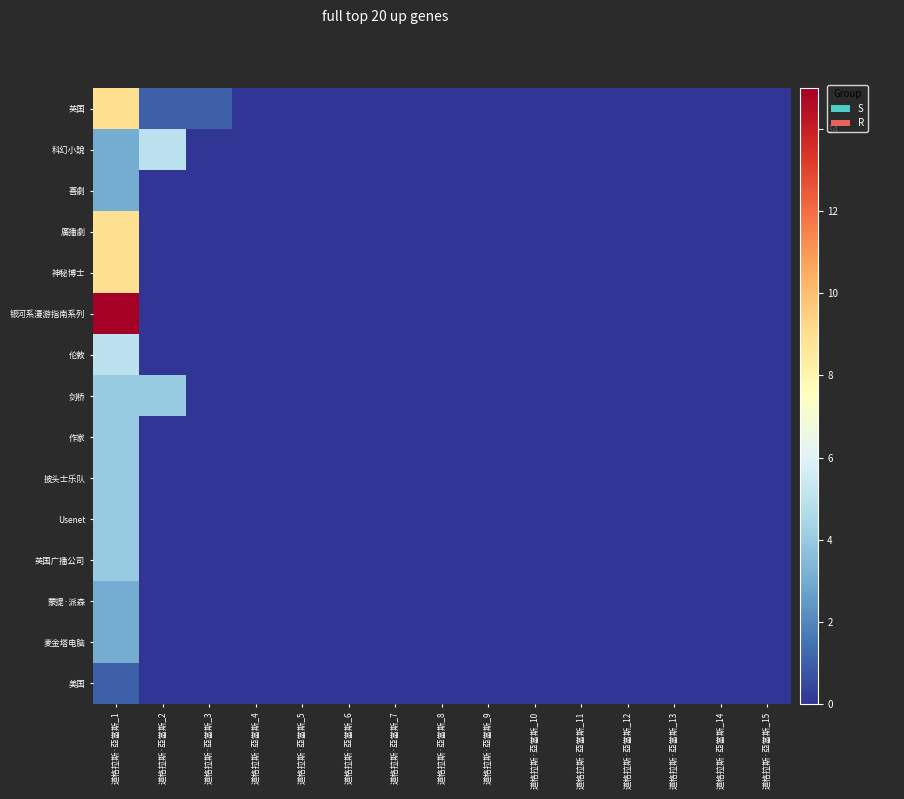

Reading right to left, transcribe all the data shown in this chart.

英国: 道格拉斯·亞當斯_15=0	道格拉斯·亞當斯_14=0	道格拉斯·亞當斯_13=0	道格拉斯·亞當斯_12=0	道格拉斯·亞當斯_11=0	道格拉斯·亞當斯_10=0	道格拉斯·亞當斯_9=0	道格拉斯·亞當斯_8=0	道格拉斯·亞當斯_7=0	道格拉斯·亞當斯_6=0	道格拉斯·亞當斯_5=0	道格拉斯·亞當斯_4=0	道格拉斯·亞當斯_3=1	道格拉斯·亞當斯_2=1	道格拉斯·亞當斯_1=9
科幻小說: 道格拉斯·亞當斯_15=0	道格拉斯·亞當斯_14=0	道格拉斯·亞當斯_13=0	道格拉斯·亞當斯_12=0	道格拉斯·亞當斯_11=0	道格拉斯·亞當斯_10=0	道格拉斯·亞當斯_9=0	道格拉斯·亞當斯_8=0	道格拉斯·亞當斯_7=0	道格拉斯·亞當斯_6=0	道格拉斯·亞當斯_5=0	道格拉斯·亞當斯_4=0	道格拉斯·亞當斯_3=0	道格拉斯·亞當斯_2=5	道格拉斯·亞當斯_1=3
喜劇: 道格拉斯·亞當斯_15=0	道格拉斯·亞當斯_14=0	道格拉斯·亞當斯_13=0	道格拉斯·亞當斯_12=0	道格拉斯·亞當斯_11=0	道格拉斯·亞當斯_10=0	道格拉斯·亞當斯_9=0	道格拉斯·亞當斯_8=0	道格拉斯·亞當斯_7=0	道格拉斯·亞當斯_6=0	道格拉斯·亞當斯_5=0	道格拉斯·亞當斯_4=0	道格拉斯·亞當斯_3=0	道格拉斯·亞當斯_2=0	道格拉斯·亞當斯_1=3
廣播劇: 道格拉斯·亞當斯_15=0	道格拉斯·亞當斯_14=0	道格拉斯·亞當斯_13=0	道格拉斯·亞當斯_12=0	道格拉斯·亞當斯_11=0	道格拉斯·亞當斯_10=0	道格拉斯·亞當斯_9=0	道格拉斯·亞當斯_8=0	道格拉斯·亞當斯_7=0	道格拉斯·亞當斯_6=0	道格拉斯·亞當斯_5=0	道格拉斯·亞當斯_4=0	道格拉斯·亞當斯_3=0	道格拉斯·亞當斯_2=0	道格拉斯·亞當斯_1=9
神秘博士: 道格拉斯·亞當斯_15=0	道格拉斯·亞當斯_14=0	道格拉斯·亞當斯_13=0	道格拉斯·亞當斯_12=0	道格拉斯·亞當斯_11=0	道格拉斯·亞當斯_10=0	道格拉斯·亞當斯_9=0	道格拉斯·亞當斯_8=0	道格拉斯·亞當斯_7=0	道格拉斯·亞當斯_6=0	道格拉斯·亞當斯_5=0	道格拉斯·亞當斯_4=0	道格拉斯·亞當斯_3=0	道格拉斯·亞當斯_2=0	道格拉斯·亞當斯_1=9
银河系漫游指南系列: 道格拉斯·亞當斯_15=0	道格拉斯·亞當斯_14=0	道格拉斯·亞當斯_13=0	道格拉斯·亞當斯_12=0	道格拉斯·亞當斯_11=0	道格拉斯·亞當斯_10=0	道格拉斯·亞當斯_9=0	道格拉斯·亞當斯_8=0	道格拉斯·亞當斯_7=0	道格拉斯·亞當斯_6=0	道格拉斯·亞當斯_5=0	道格拉斯·亞當斯_4=0	道格拉斯·亞當斯_3=0	道格拉斯·亞當斯_2=0	道格拉斯·亞當斯_1=15
伦敦: 道格拉斯·亞當斯_15=0	道格拉斯·亞當斯_14=0	道格拉斯·亞當斯_13=0	道格拉斯·亞當斯_12=0	道格拉斯·亞當斯_11=0	道格拉斯·亞當斯_10=0	道格拉斯·亞當斯_9=0	道格拉斯·亞當斯_8=0	道格拉斯·亞當斯_7=0	道格拉斯·亞當斯_6=0	道格拉斯·亞當斯_5=0	道格拉斯·亞當斯_4=0	道格拉斯·亞當斯_3=0	道格拉斯·亞當斯_2=0	道格拉斯·亞當斯_1=5
剑桥: 道格拉斯·亞當斯_15=0	道格拉斯·亞當斯_14=0	道格拉斯·亞當斯_13=0	道格拉斯·亞當斯_12=0	道格拉斯·亞當斯_11=0	道格拉斯·亞當斯_10=0	道格拉斯·亞當斯_9=0	道格拉斯·亞當斯_8=0	道格拉斯·亞當斯_7=0	道格拉斯·亞當斯_6=0	道格拉斯·亞當斯_5=0	道格拉斯·亞當斯_4=0	道格拉斯·亞當斯_3=0	道格拉斯·亞當斯_2=4	道格拉斯·亞當斯_1=4
作家: 道格拉斯·亞當斯_15=0	道格拉斯·亞當斯_14=0	道格拉斯·亞當斯_13=0	道格拉斯·亞當斯_12=0	道格拉斯·亞當斯_11=0	道格拉斯·亞當斯_10=0	道格拉斯·亞當斯_9=0	道格拉斯·亞當斯_8=0	道格拉斯·亞當斯_7=0	道格拉斯·亞當斯_6=0	道格拉斯·亞當斯_5=0	道格拉斯·亞當斯_4=0	道格拉斯·亞當斯_3=0	道格拉斯·亞當斯_2=0	道格拉斯·亞當斯_1=4
披头士乐队: 道格拉斯·亞當斯_15=0	道格拉斯·亞當斯_14=0	道格拉斯·亞當斯_13=0	道格拉斯·亞當斯_12=0	道格拉斯·亞當斯_11=0	道格拉斯·亞當斯_10=0	道格拉斯·亞當斯_9=0	道格拉斯·亞當斯_8=0	道格拉斯·亞當斯_7=0	道格拉斯·亞當斯_6=0	道格拉斯·亞當斯_5=0	道格拉斯·亞當斯_4=0	道格拉斯·亞當斯_3=0	道格拉斯·亞當斯_2=0	道格拉斯·亞當斯_1=4
Usenet: 道格拉斯·亞當斯_15=0	道格拉斯·亞當斯_14=0	道格拉斯·亞當斯_13=0	道格拉斯·亞當斯_12=0	道格拉斯·亞當斯_11=0	道格拉斯·亞當斯_10=0	道格拉斯·亞當斯_9=0	道格拉斯·亞當斯_8=0	道格拉斯·亞當斯_7=0	道格拉斯·亞當斯_6=0	道格拉斯·亞當斯_5=0	道格拉斯·亞當斯_4=0	道格拉斯·亞當斯_3=0	道格拉斯·亞當斯_2=0	道格拉斯·亞當斯_1=4
英国广播公司: 道格拉斯·亞當斯_15=0	道格拉斯·亞當斯_14=0	道格拉斯·亞當斯_13=0	道格拉斯·亞當斯_12=0	道格拉斯·亞當斯_11=0	道格拉斯·亞當斯_10=0	道格拉斯·亞當斯_9=0	道格拉斯·亞當斯_8=0	道格拉斯·亞當斯_7=0	道格拉斯·亞當斯_6=0	道格拉斯·亞當斯_5=0	道格拉斯·亞當斯_4=0	道格拉斯·亞當斯_3=0	道格拉斯·亞當斯_2=0	道格拉斯·亞當斯_1=4
蒙提·派森: 道格拉斯·亞當斯_15=0	道格拉斯·亞當斯_14=0	道格拉斯·亞當斯_13=0	道格拉斯·亞當斯_12=0	道格拉斯·亞當斯_11=0	道格拉斯·亞當斯_10=0	道格拉斯·亞當斯_9=0	道格拉斯·亞當斯_8=0	道格拉斯·亞當斯_7=0	道格拉斯·亞當斯_6=0	道格拉斯·亞當斯_5=0	道格拉斯·亞當斯_4=0	道格拉斯·亞當斯_3=0	道格拉斯·亞當斯_2=0	道格拉斯·亞當斯_1=3
麦金塔电脑: 道格拉斯·亞當斯_15=0	道格拉斯·亞當斯_14=0	道格拉斯·亞當斯_13=0	道格拉斯·亞當斯_12=0	道格拉斯·亞當斯_11=0	道格拉斯·亞當斯_10=0	道格拉斯·亞當斯_9=0	道格拉斯·亞當斯_8=0	道格拉斯·亞當斯_7=0	道格拉斯·亞當斯_6=0	道格拉斯·亞當斯_5=0	道格拉斯·亞當斯_4=0	道格拉斯·亞當斯_3=0	道格拉斯·亞當斯_2=0	道格拉斯·亞當斯_1=3
美国: 道格拉斯·亞當斯_15=0	道格拉斯·亞當斯_14=0	道格拉斯·亞當斯_13=0	道格拉斯·亞當斯_12=0	道格拉斯·亞當斯_11=0	道格拉斯·亞當斯_10=0	道格拉斯·亞當斯_9=0	道格拉斯·亞當斯_8=0	道格拉斯·亞當斯_7=0	道格拉斯·亞當斯_6=0	道格拉斯·亞當斯_5=0	道格拉斯·亞當斯_4=0	道格拉斯·亞當斯_3=0	道格拉斯·亞當斯_2=0	道格拉斯·亞當斯_1=1